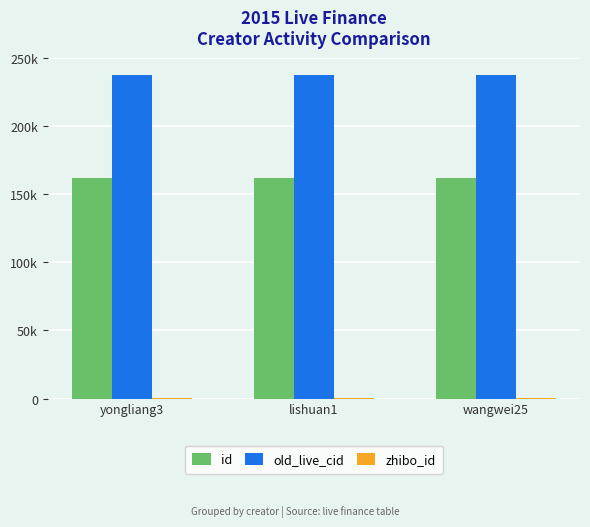

Are the bars horizontal?

No